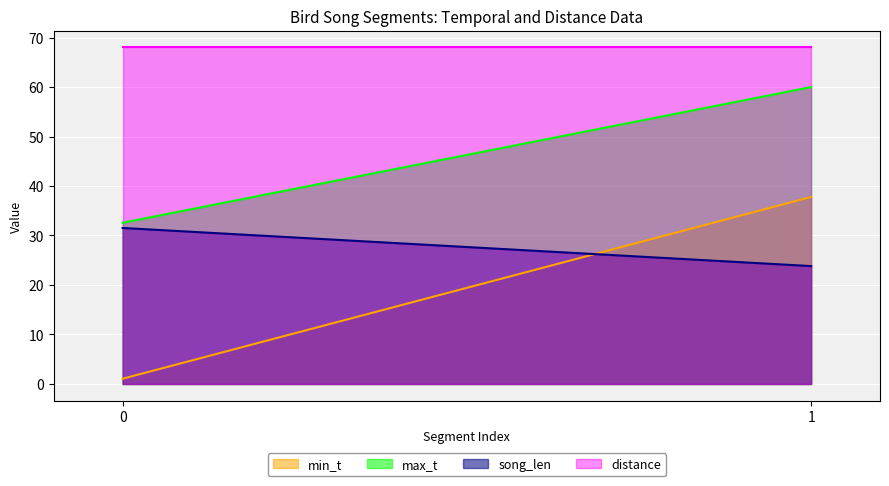

Reading right to left, list all the values displayed in this chart.

min_t: 1=37.8	0=1.1
max_t: 1=60.0	0=32.6
song_len: 1=23.8	0=31.5
distance: 1=68.0	0=68.0